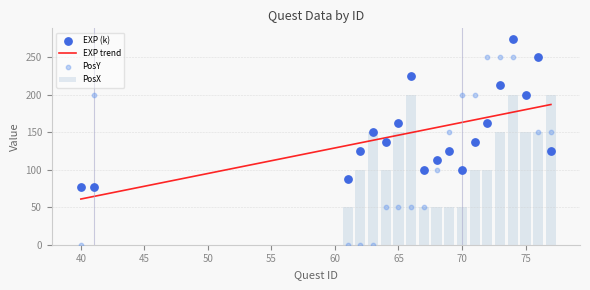

Which series has the widest spread of Y values?

PosY